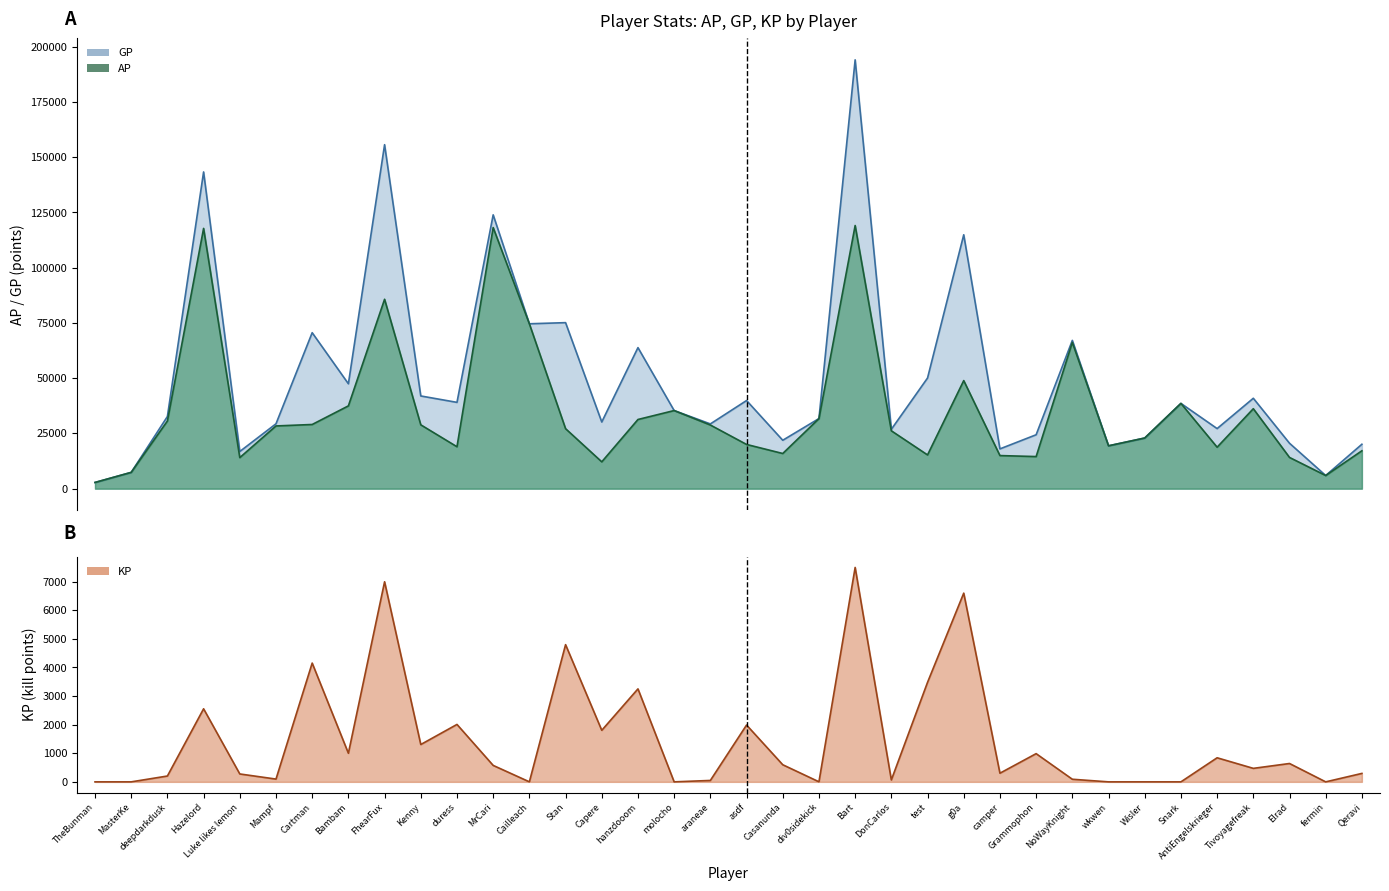

What is the maximum value for GP?

194082.0